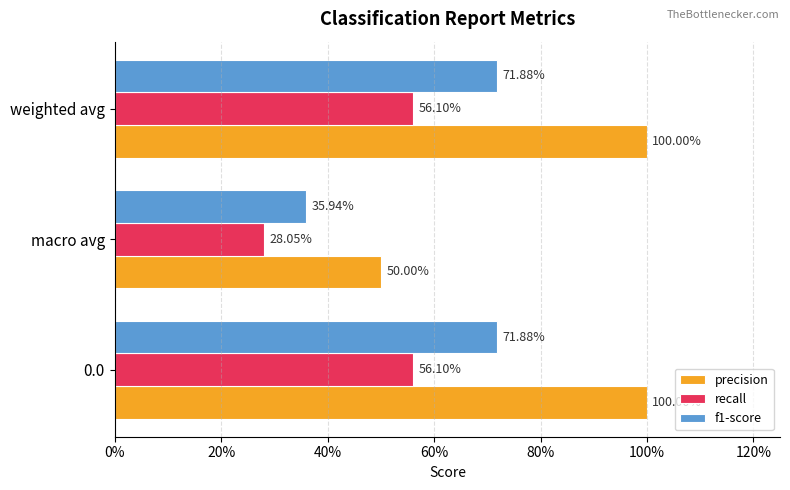

What are all the series names shown in the legend?

precision, recall, f1-score